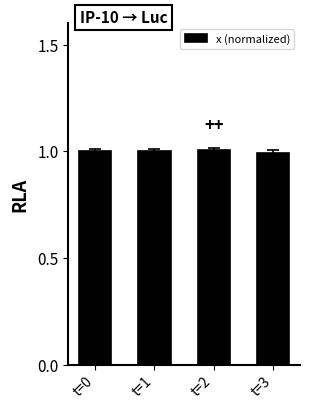

What is the value of the 2nd bar from the left?

1.0